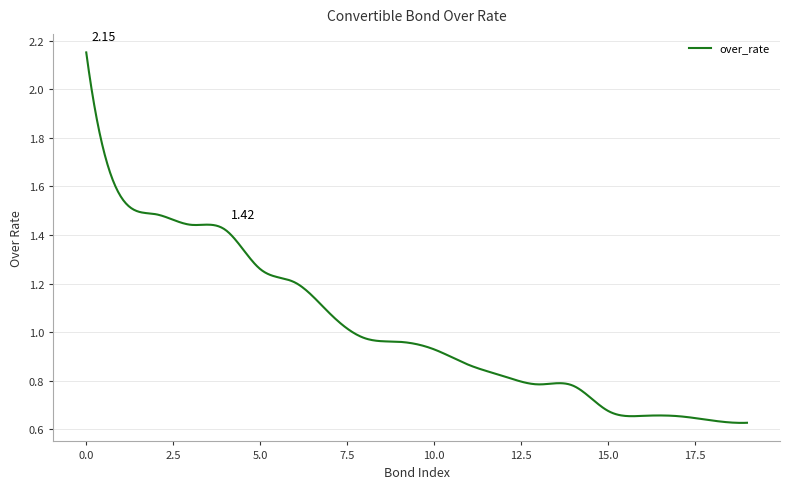

Does the chart display data point markers on the line(s)?

No